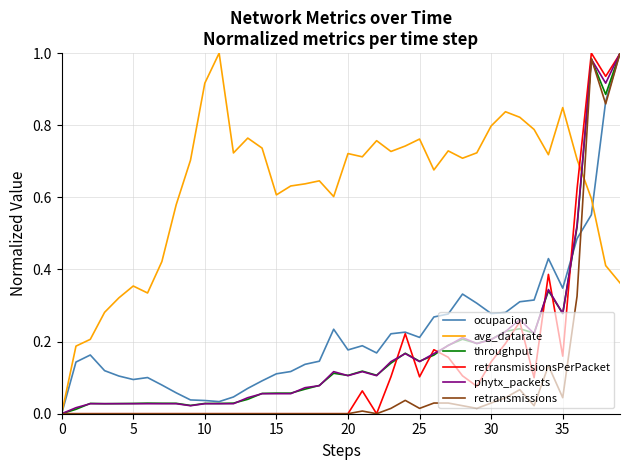

Which series has the largest total across all categories?

avg_datarate